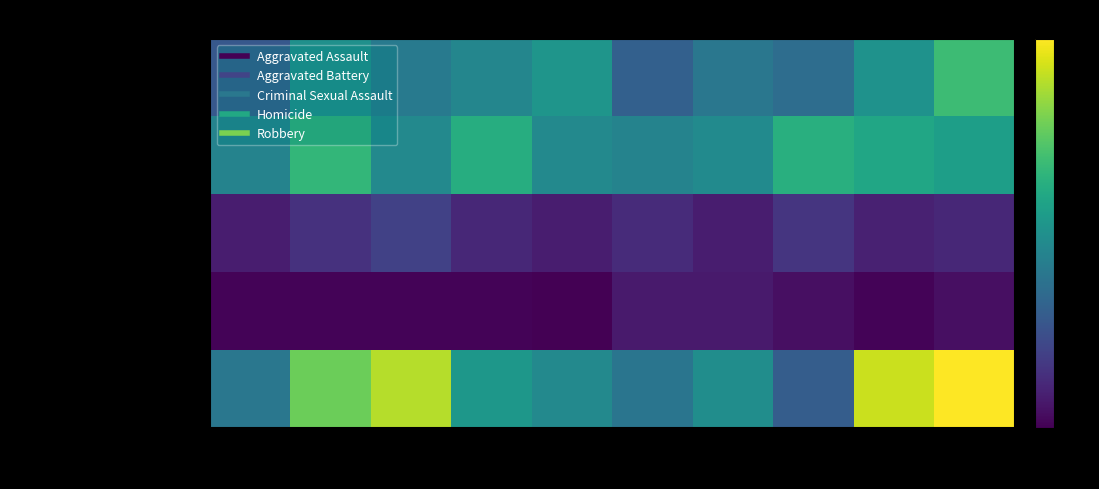

Which category has the highest value across all series?

2024